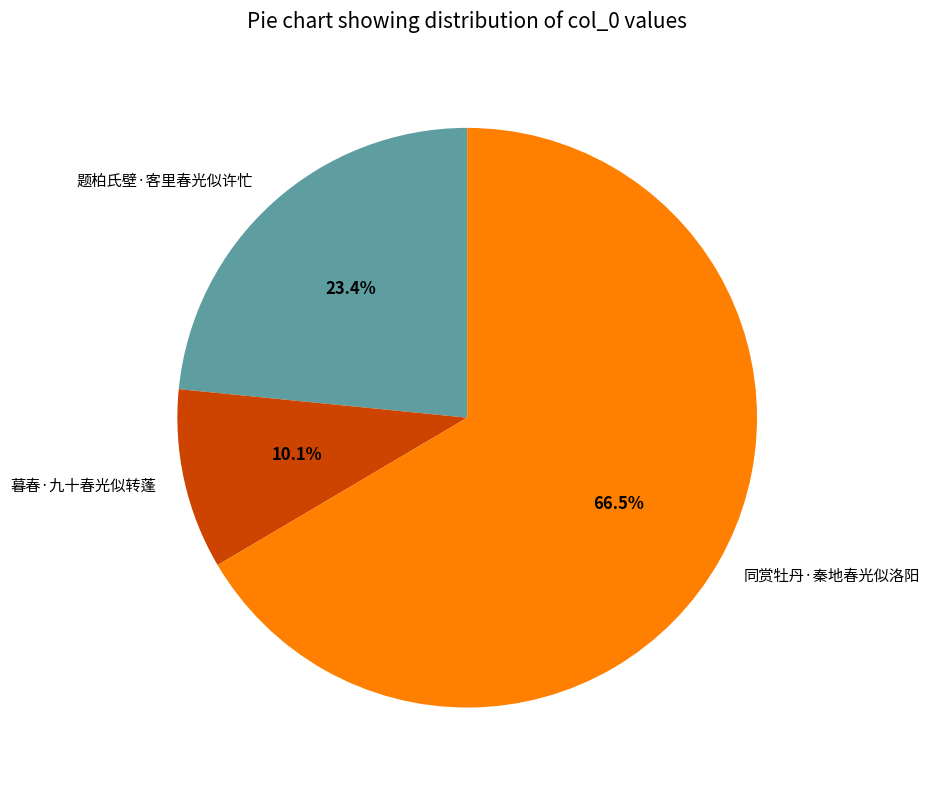

Count the number of slices in the pie.

3